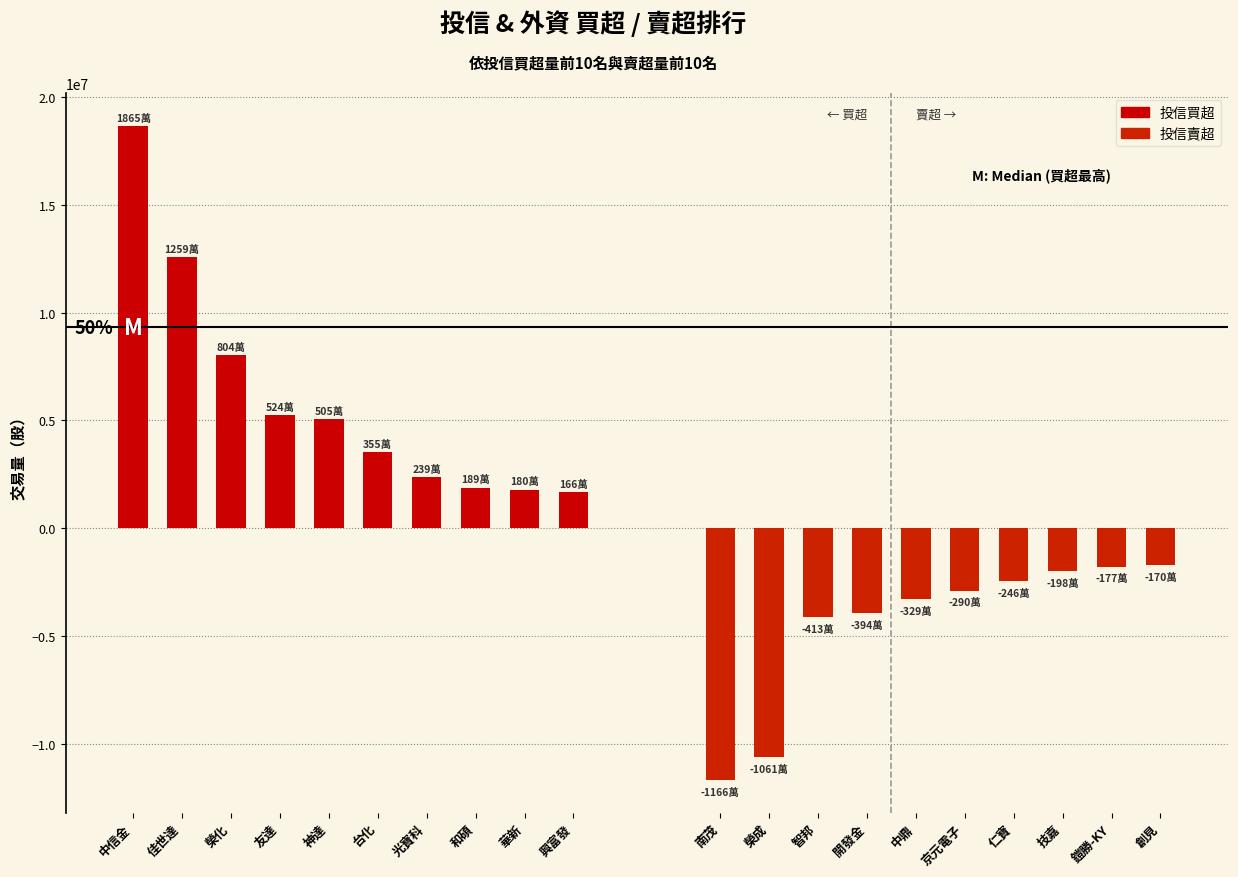

List the series in order of their peak value, lowest first.

投信賣超, 投信買超